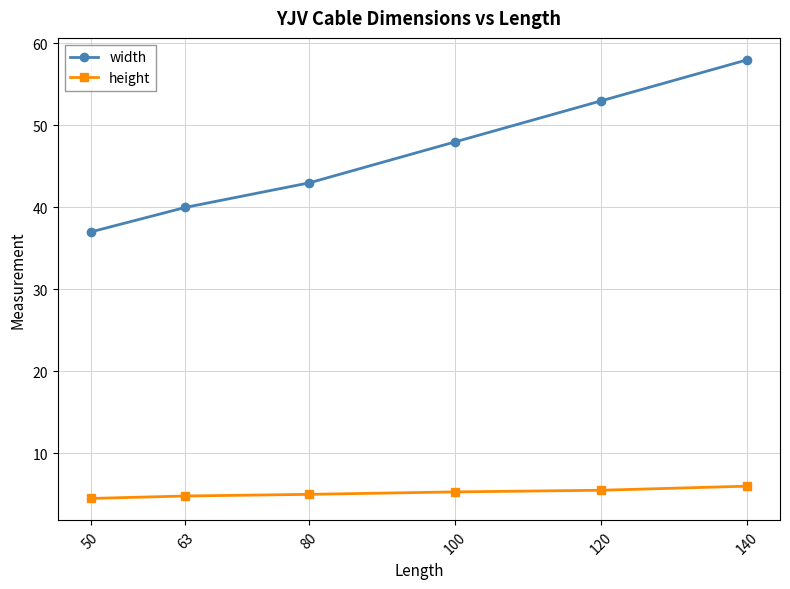

What is the value of the width point at the 1st from the left?

37.0